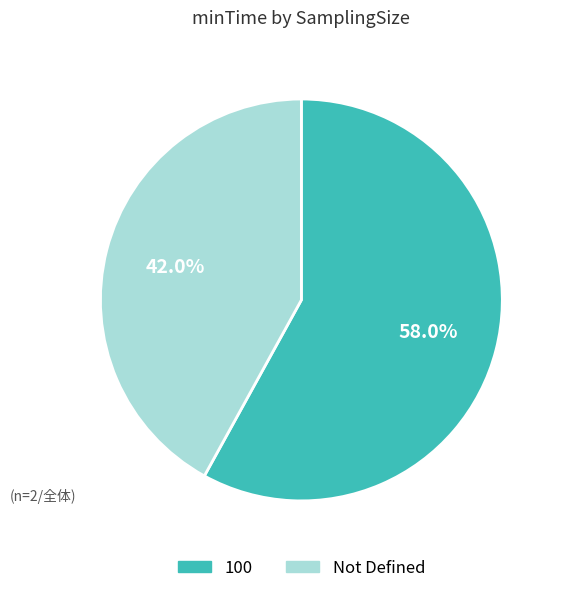

Approximately how many times larger is the value at 100 compared to Not Defined?

1.4